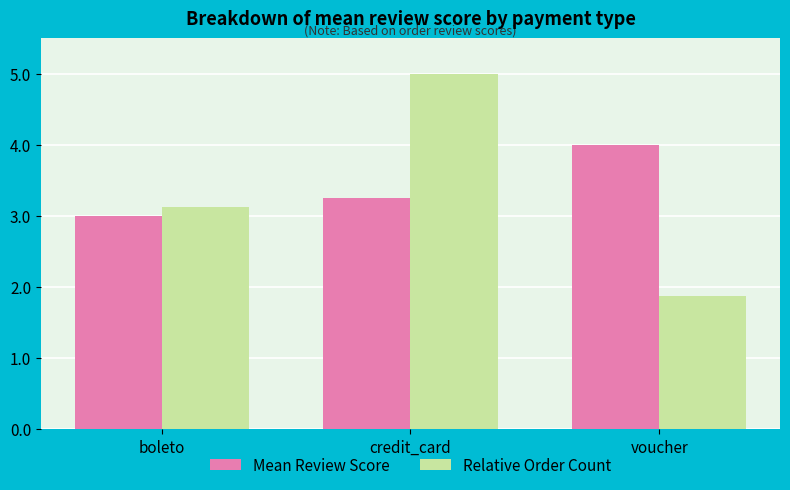

What is the average value of the Relative Order Count series?

3.3